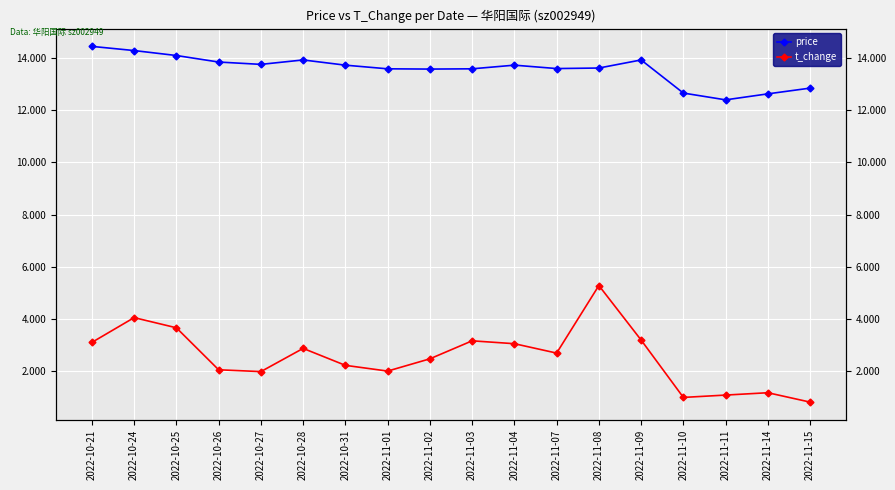

How many lines are shown in the chart?

2